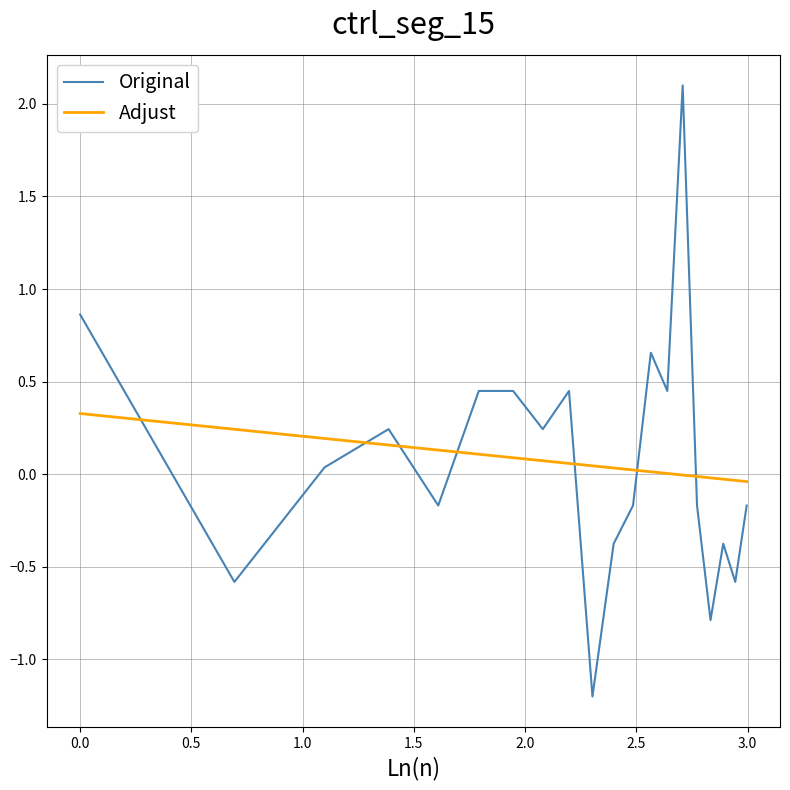

True or false: Original and Adjust intersect in this chart.

True